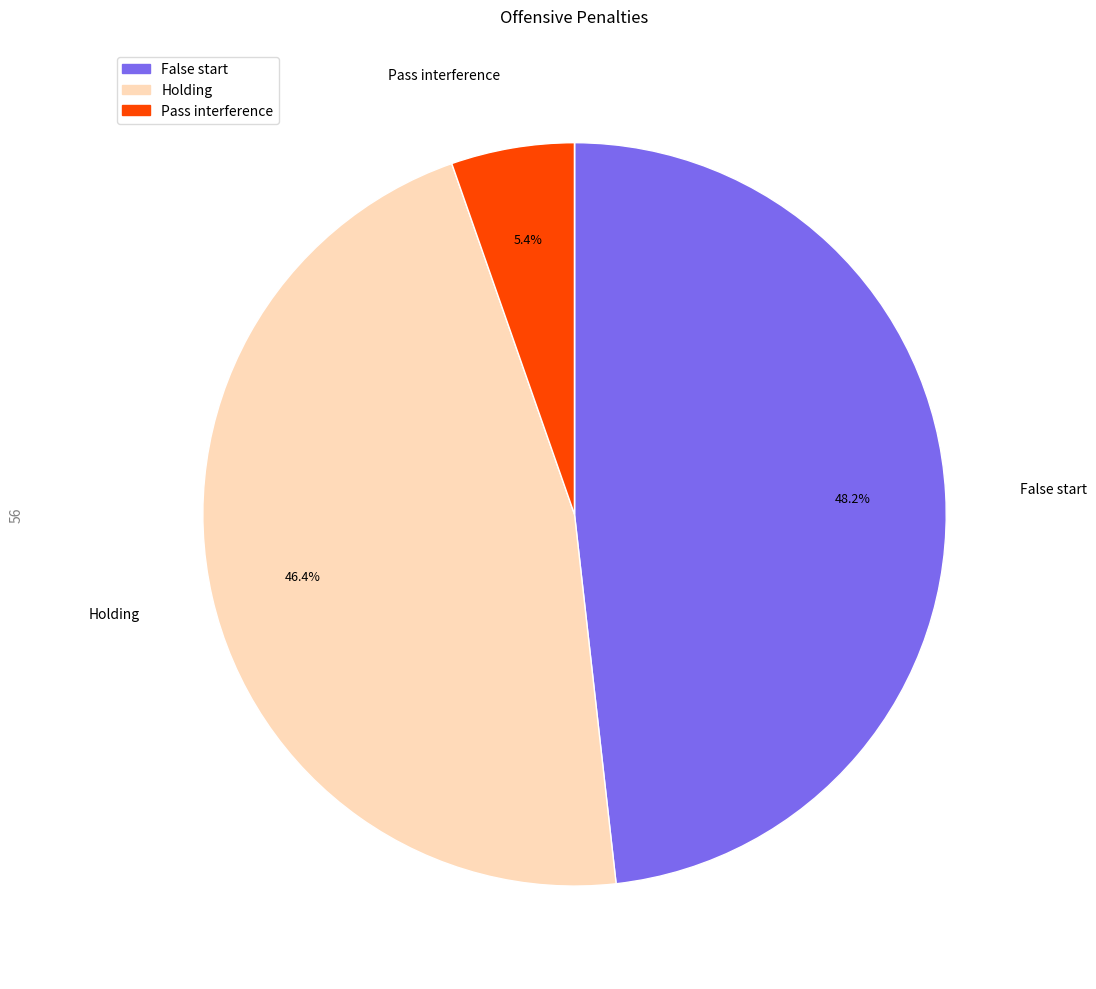

Is there any slice that represents more than half of the pie?

No